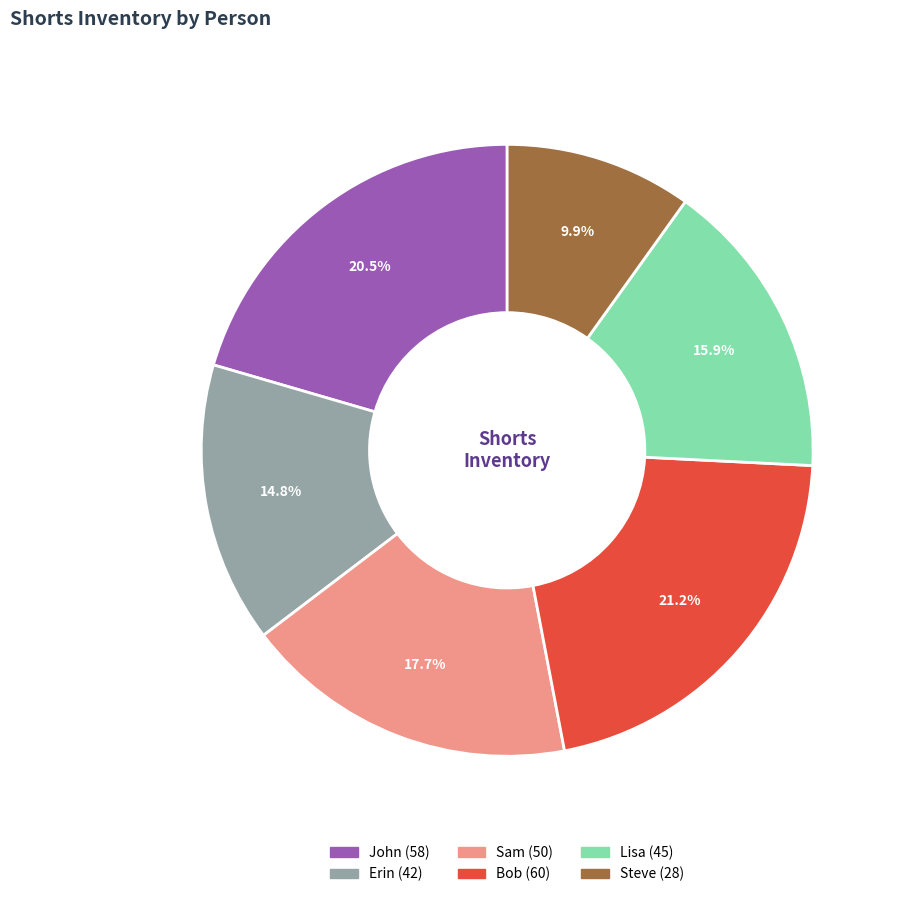

To the nearest percent, what is the difference between the Lisa and Bob slice percentages?

5%